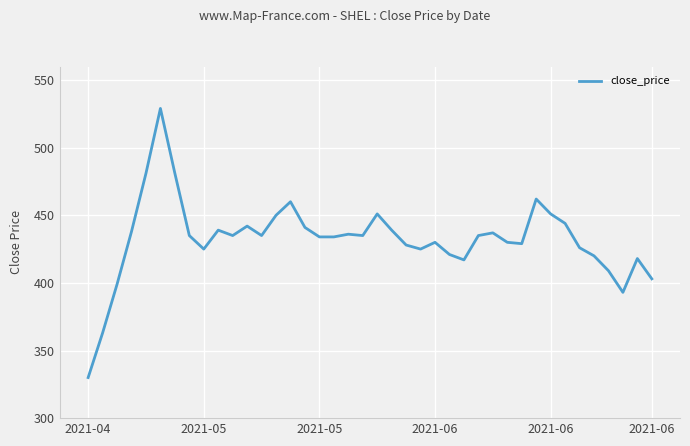

What is the smallest value displayed?

330